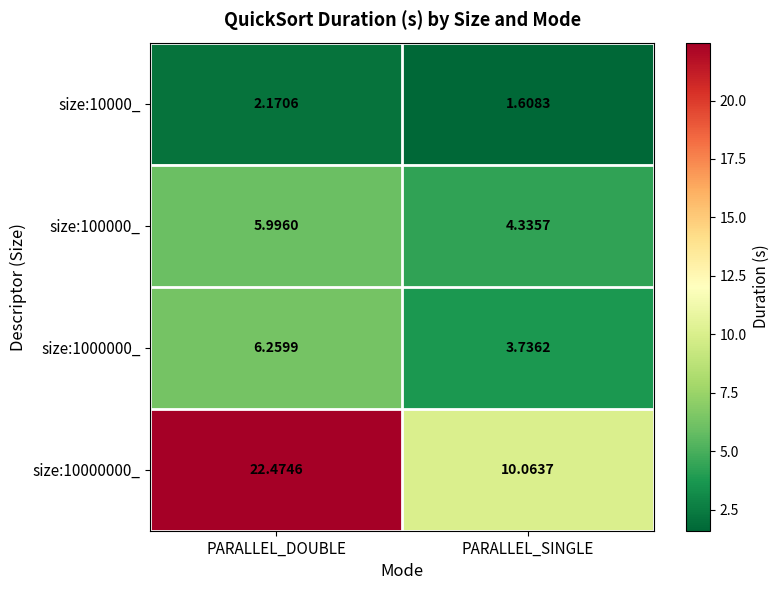

What is the spread (max minus min) of values at PARALLEL_SINGLE?

8.5